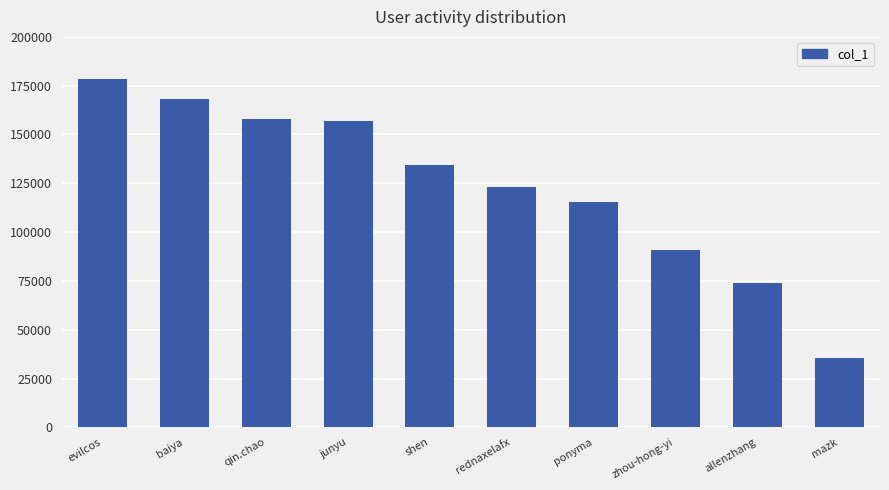

Does the chart contain stacked bars?

No